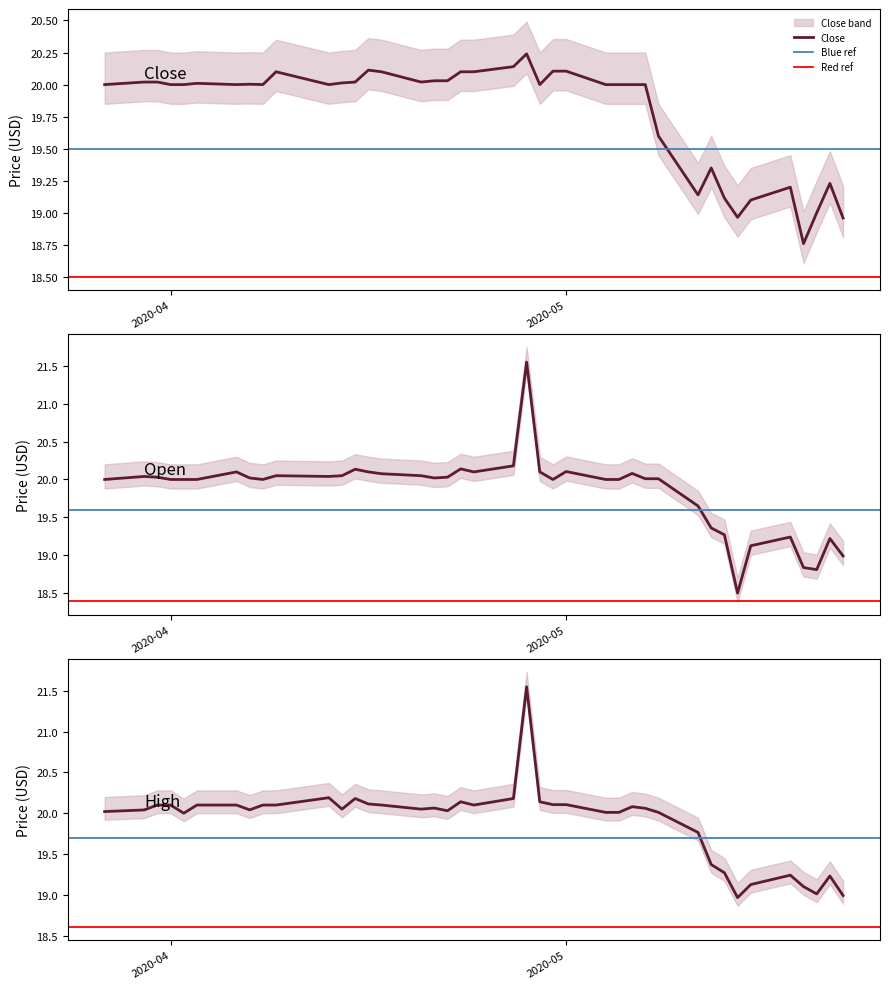

How many interior local peaks does the Open series have?

10